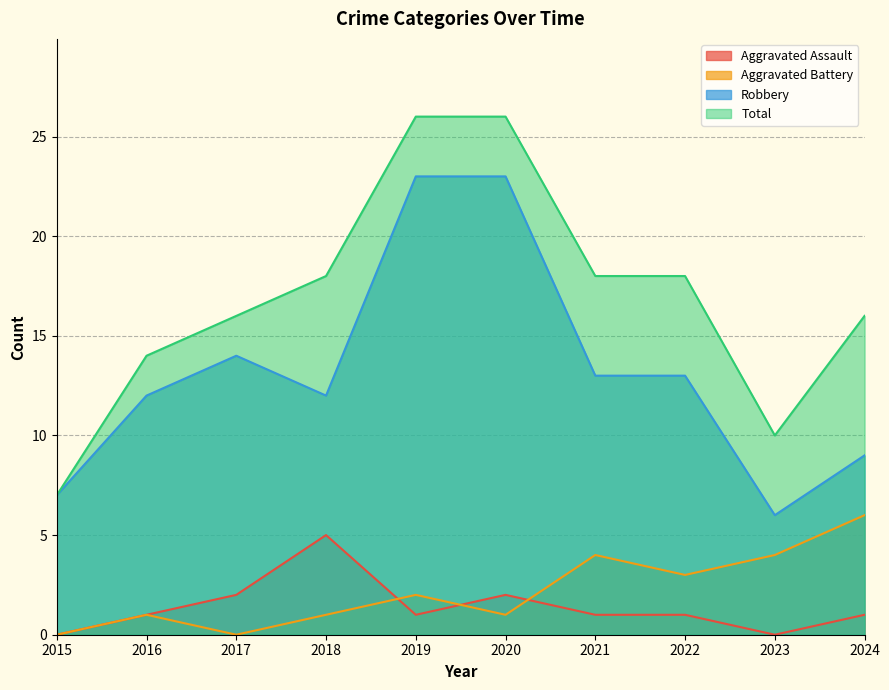

List the series in order of their peak value, highest first.

Total, Robbery, Aggravated Battery, Aggravated Assault